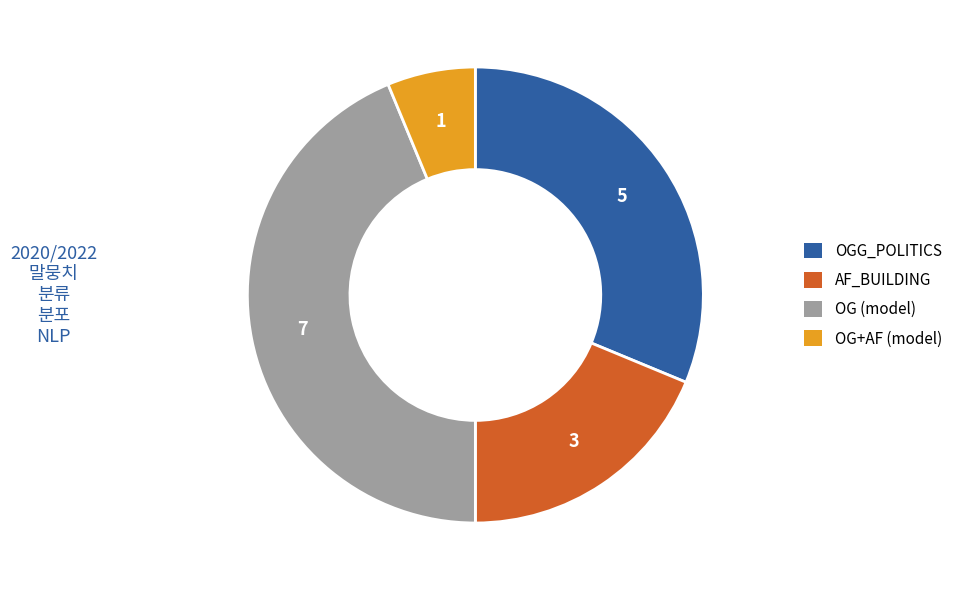

Count the number of slices in the pie.

4